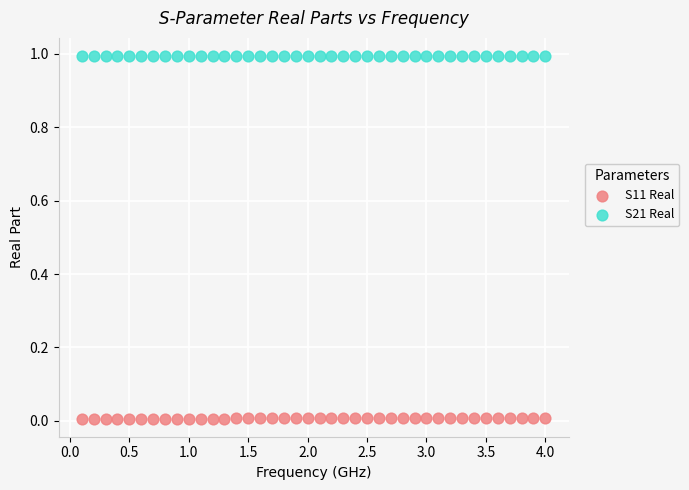

What are all the series names shown in the legend?

S11 Real, S21 Real